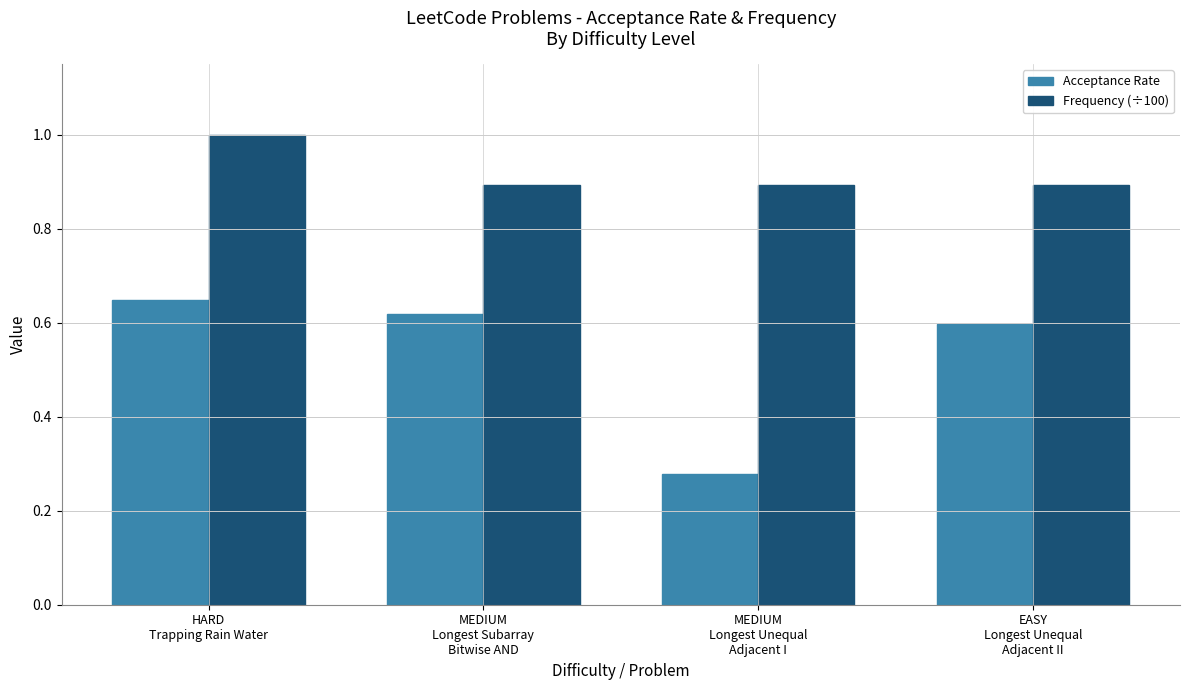

The value of Frequency (÷100) at MEDIUM
Longest Unequal
Adjacent I is 1.3. True or false?

False